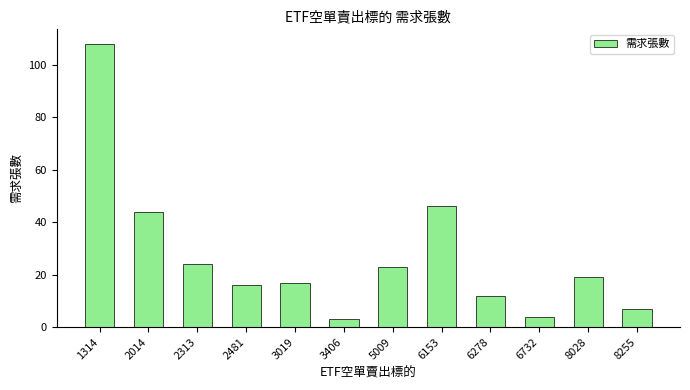

Reading left to right, transcribe all the data shown in this chart.

108	44	24	16	17	3	23	46	12	4	19	7